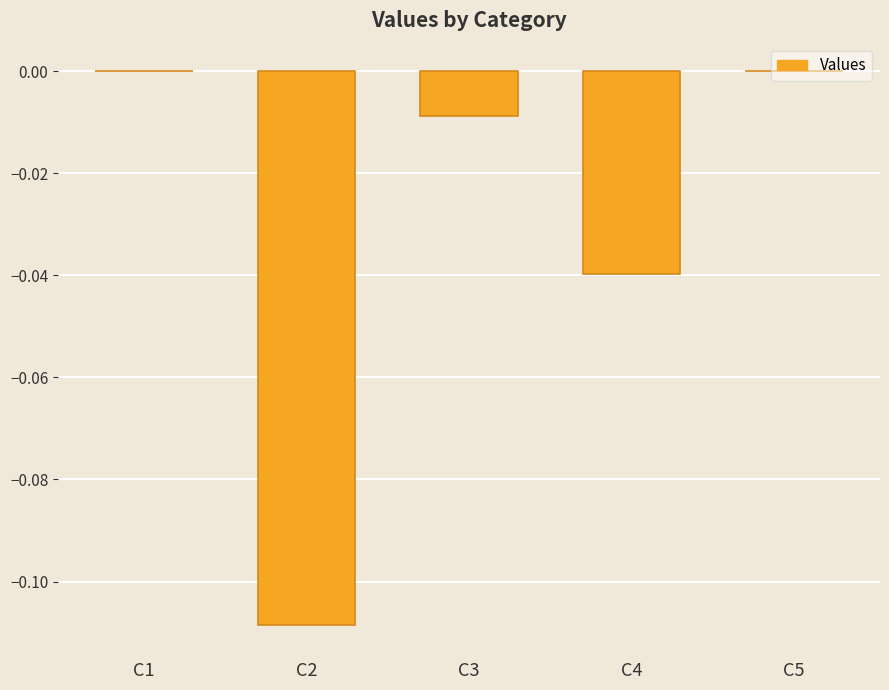

True or false: the data shows -0.0 at C3.

True